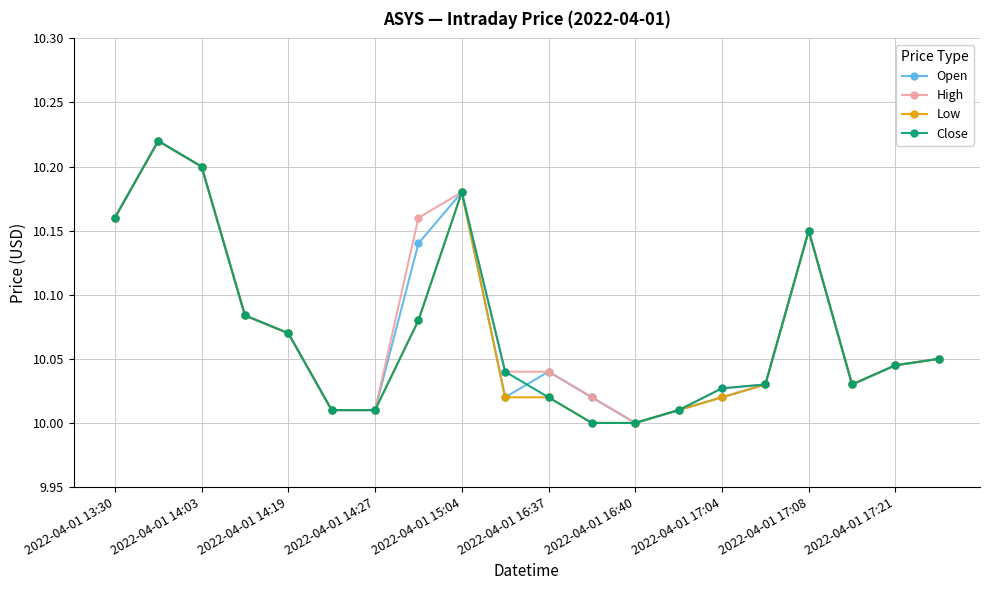

What is the sum of all Close values?

201.4